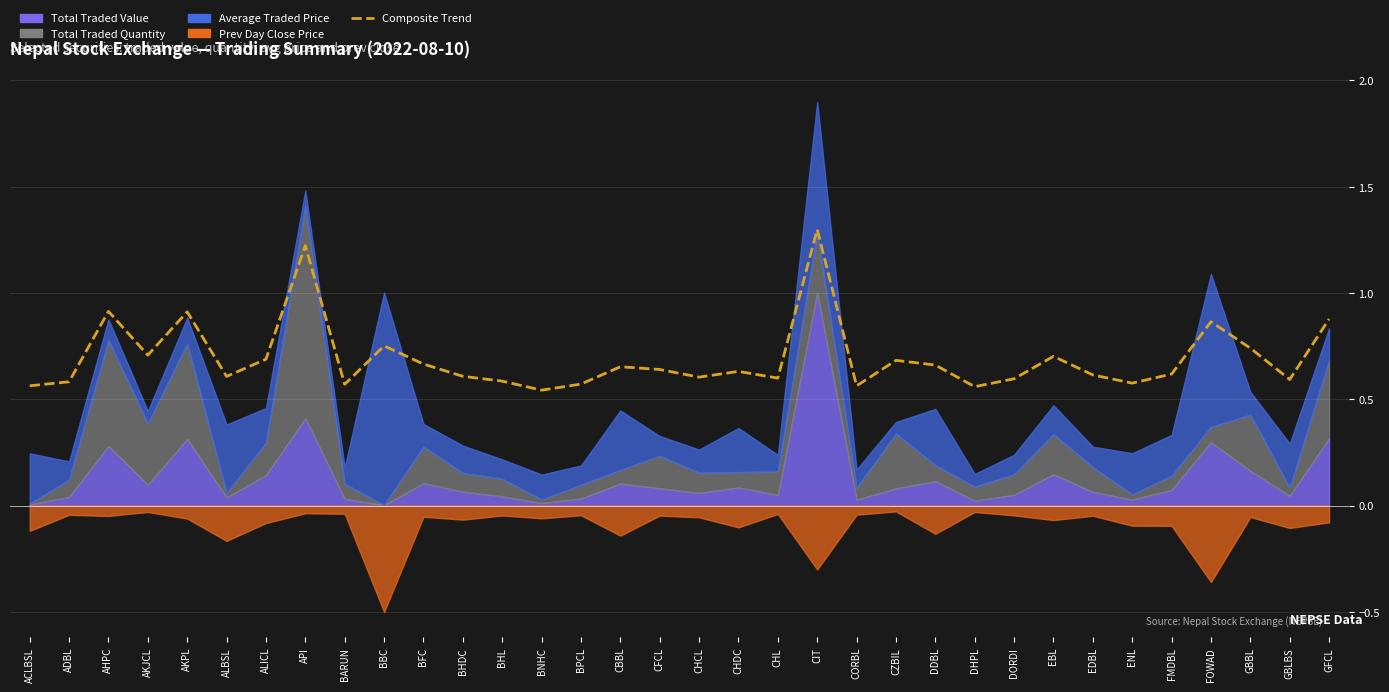

Where is the data nearest to the value 0?

BNHC